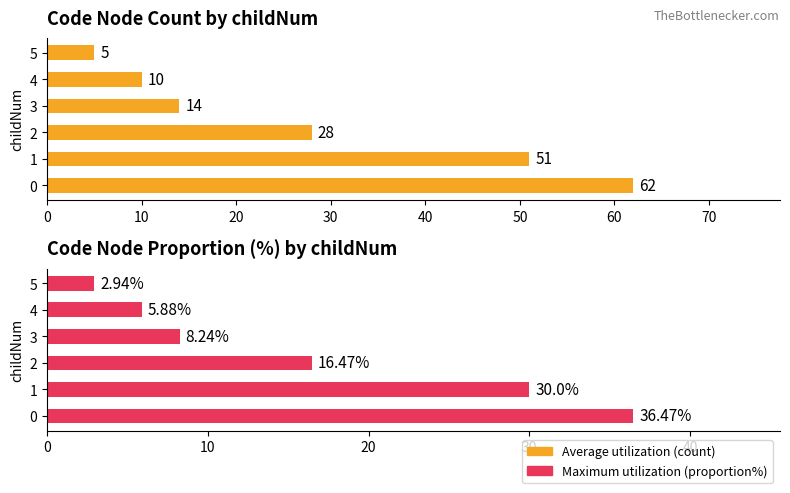

What is the value of the Maximum utilization (proportion%) bar at the 3rd from the left?

16.5